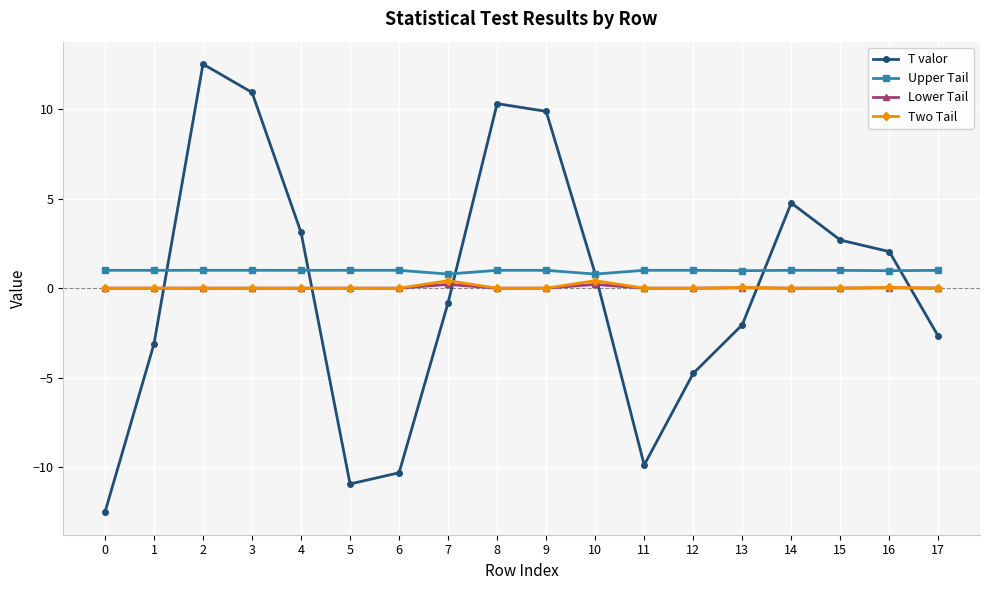

Which series changed the most between 1 and 16?

T valor